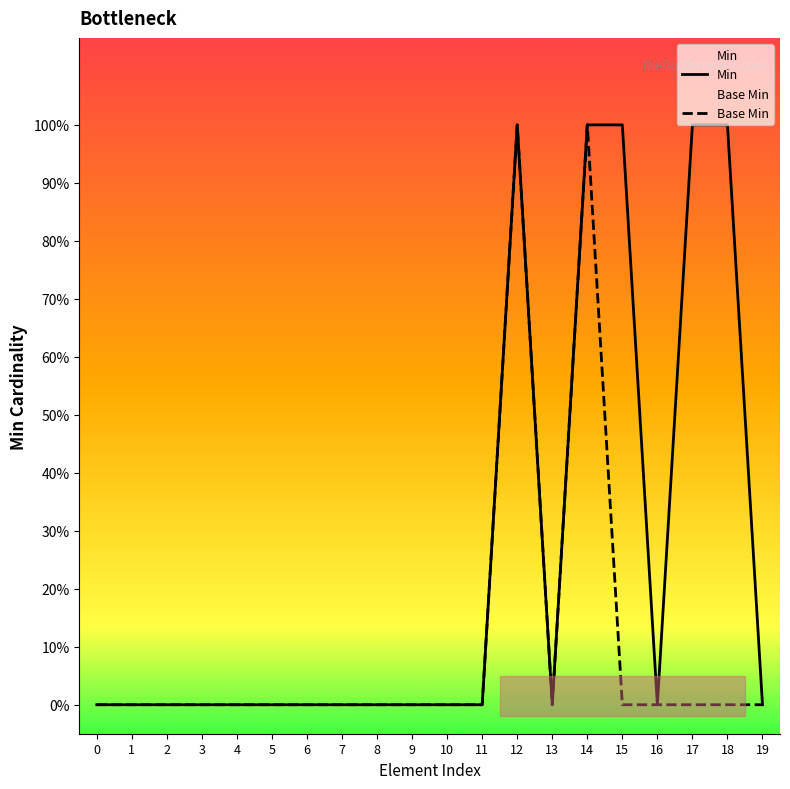

At how many categories does at least one series exceed 0?

5